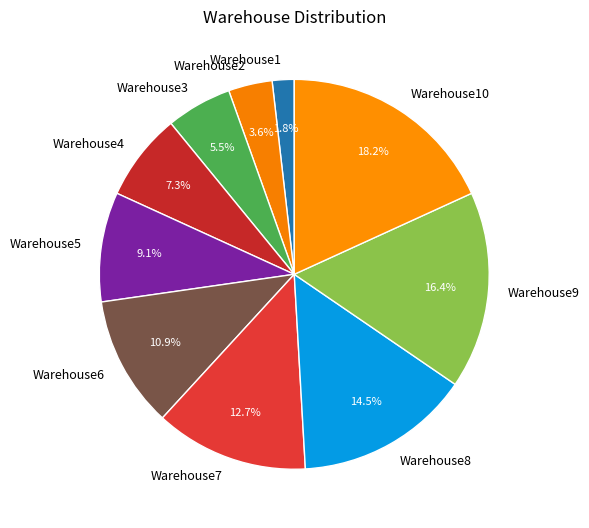

True or false: Warehouse2 accounts for 4% of the total.

True